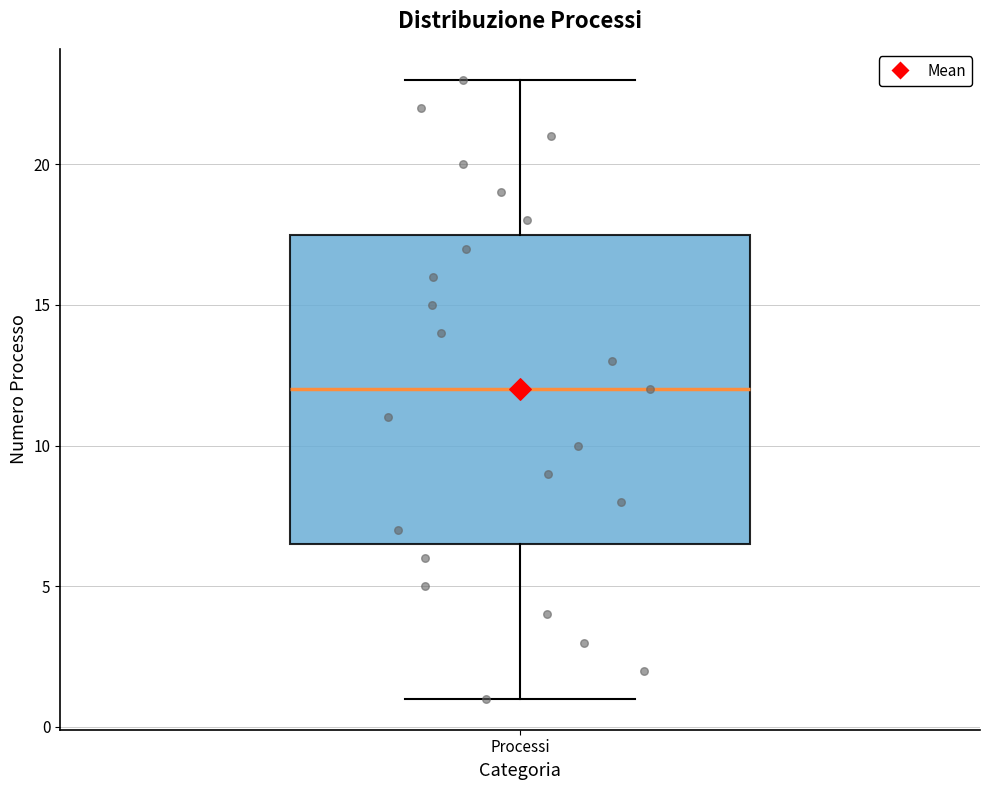

Where does the lower whisker of the box for Processi end on the y-axis? The values are not printed on the chart, so give them approximately, as read against the axis.

1.0